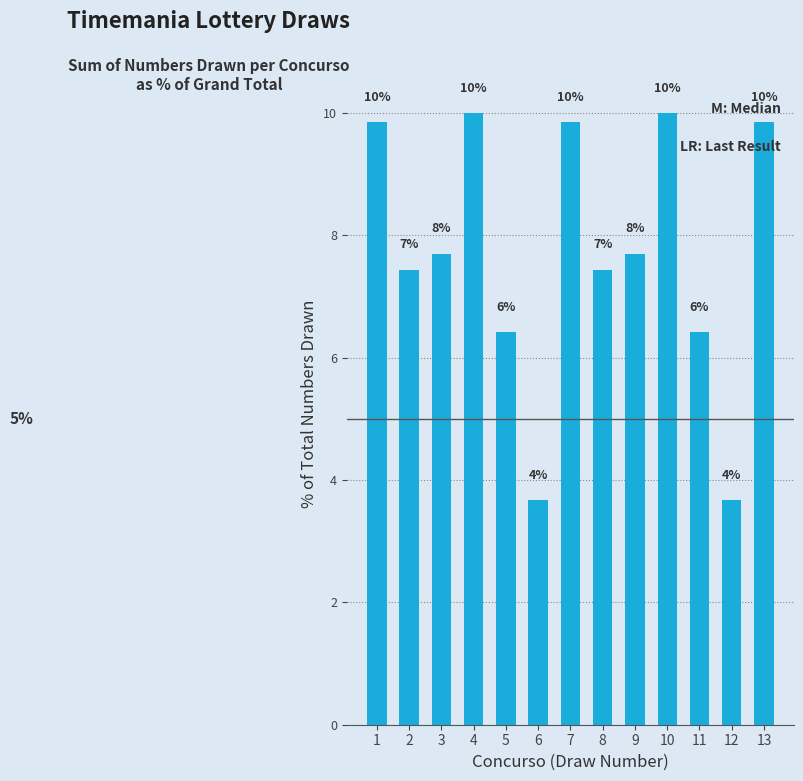

How many bars are there in total?

13